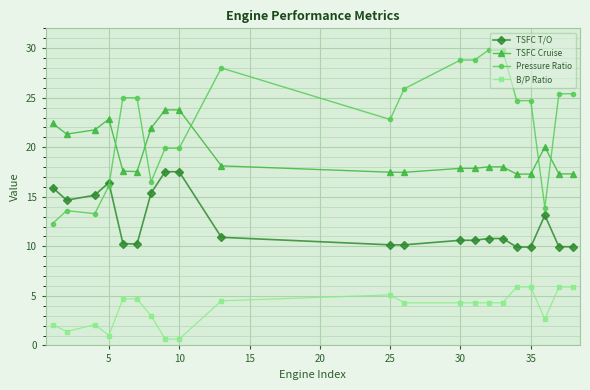

What is the difference between the second highest and minimum values in the Pressure Ratio series?

17.5